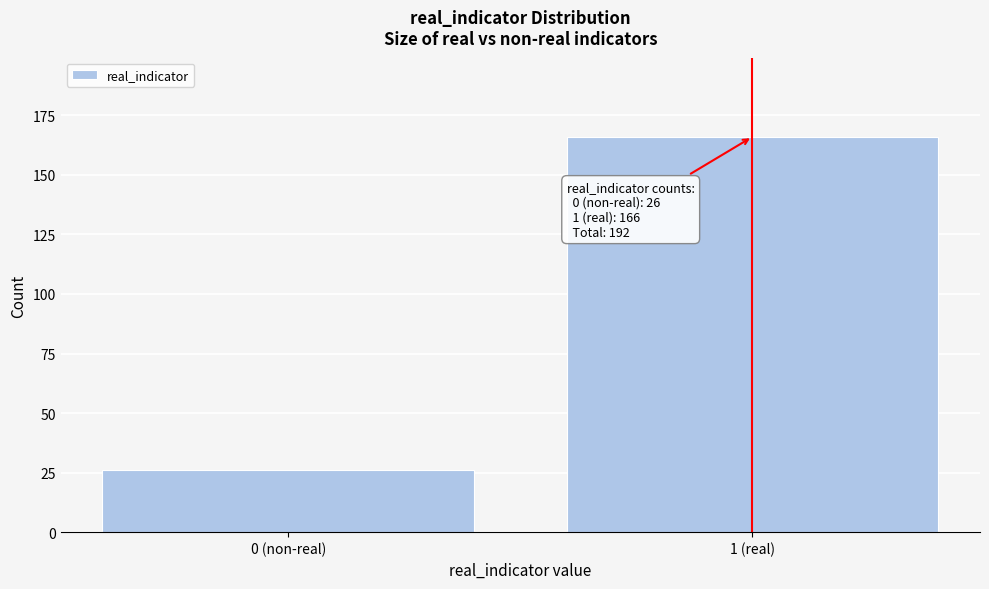

Reading left to right, transcribe all the data shown in this chart.

26	166